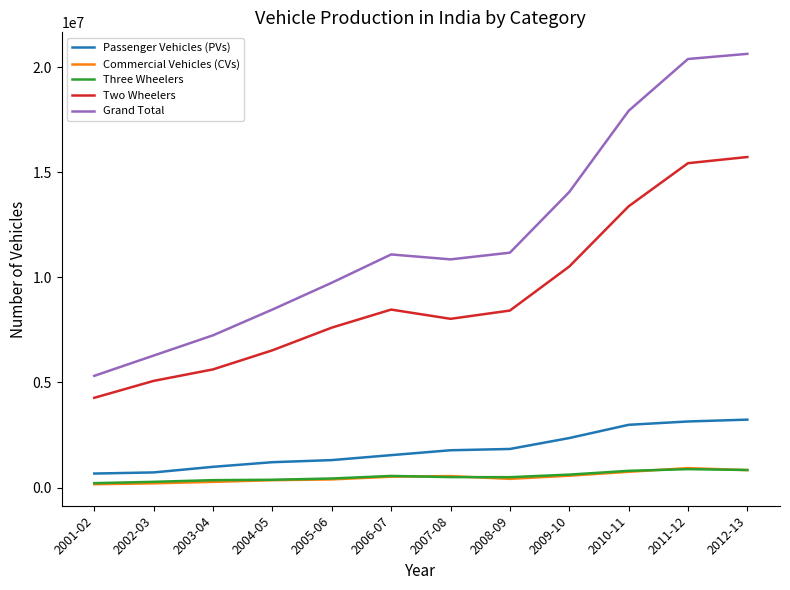

What is the maximum value shown in the chart?

20626227